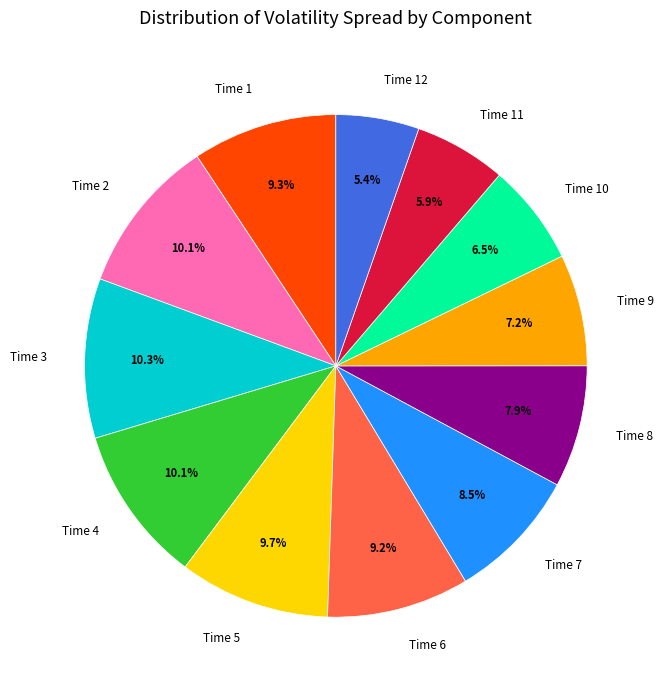

To the nearest percent, what is the difference between the largest and smallest slice percentages?

5%